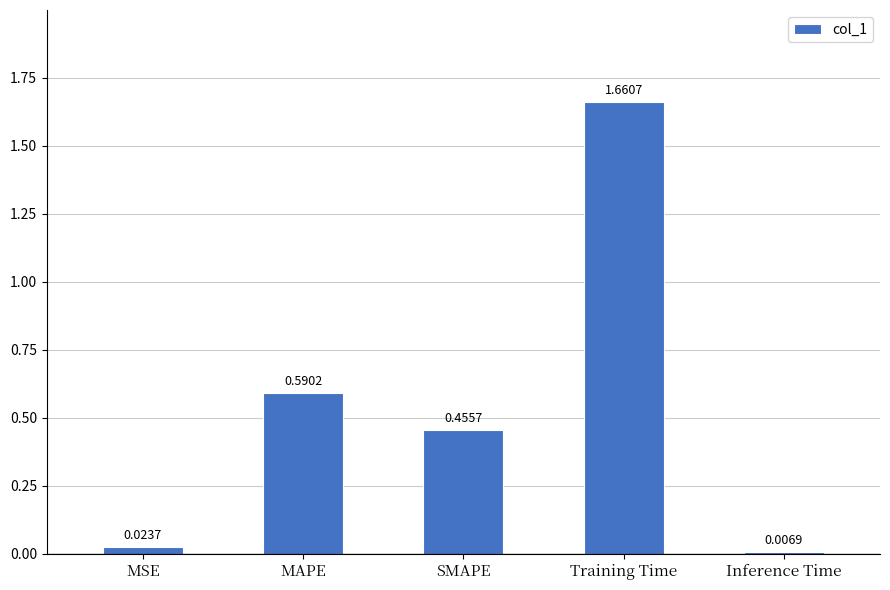

List the labels in order of value, smallest first.

Inference Time, MSE, SMAPE, MAPE, Training Time